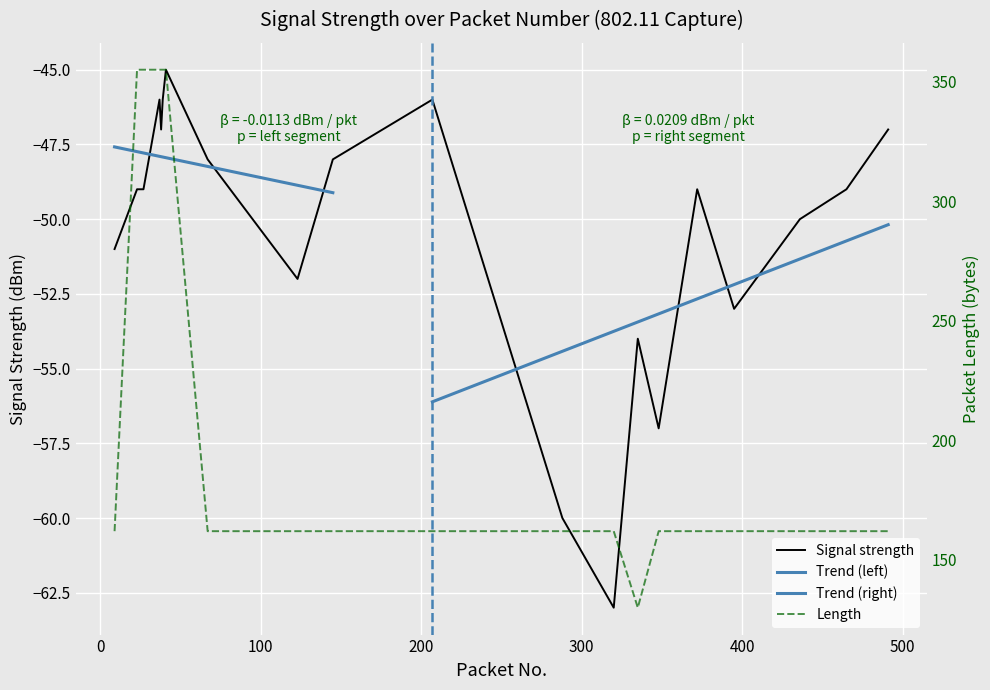

What is the value of the Signal strength point at the 2nd from the left?

-49